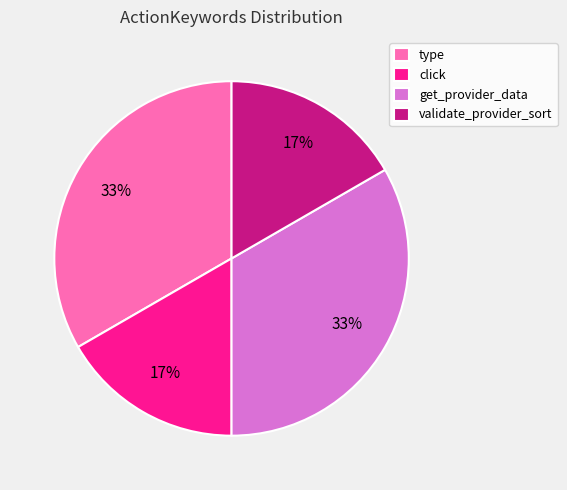

To the nearest percent, what percentage of the pie is click?

17%